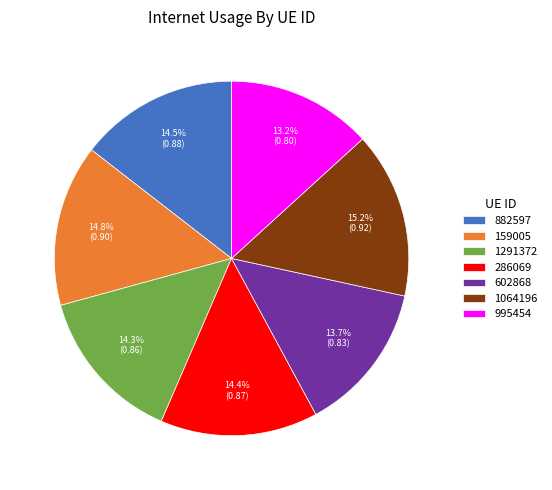

Between 995454 and 1064196, which is larger?

1064196